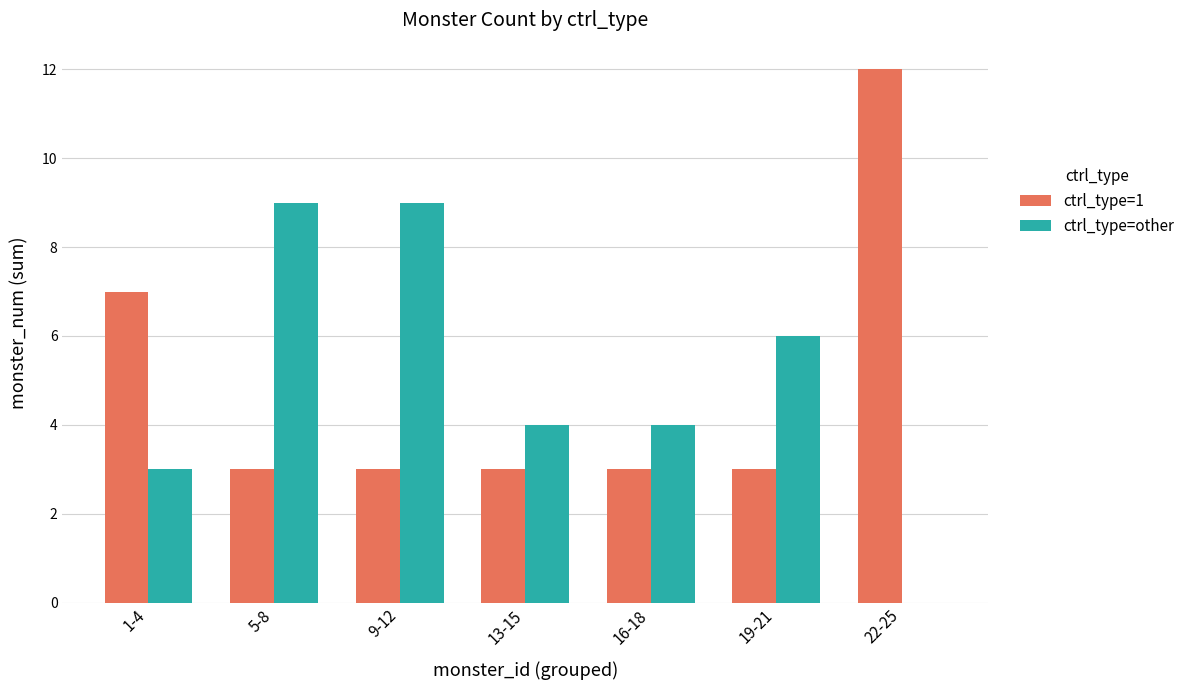

Are the bars grouped side by side (vs. stacked)?

Yes